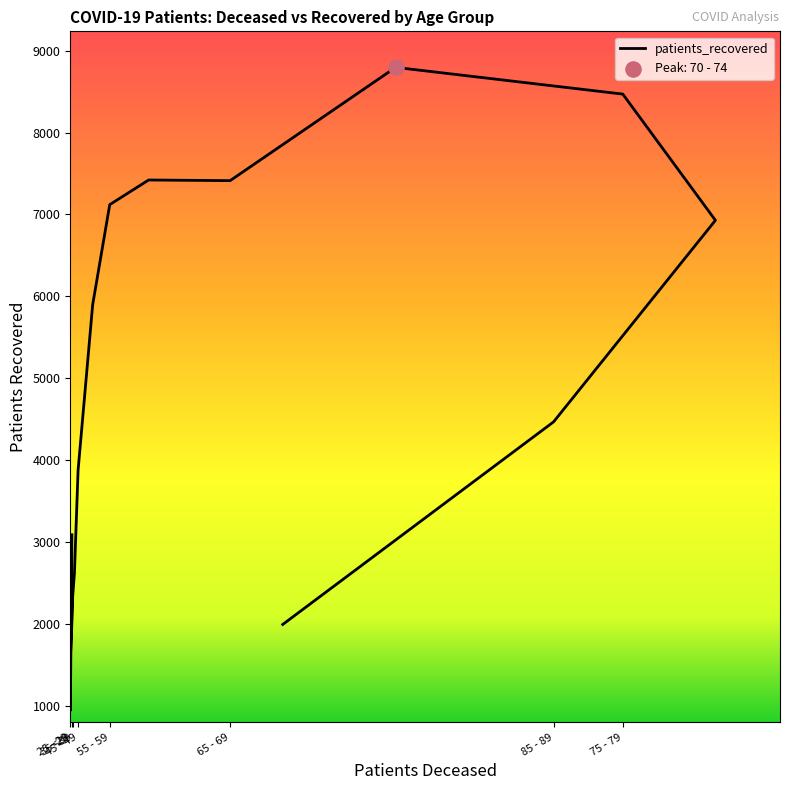

Between 35 - 39 and 65 - 69, which is larger?

65 - 69